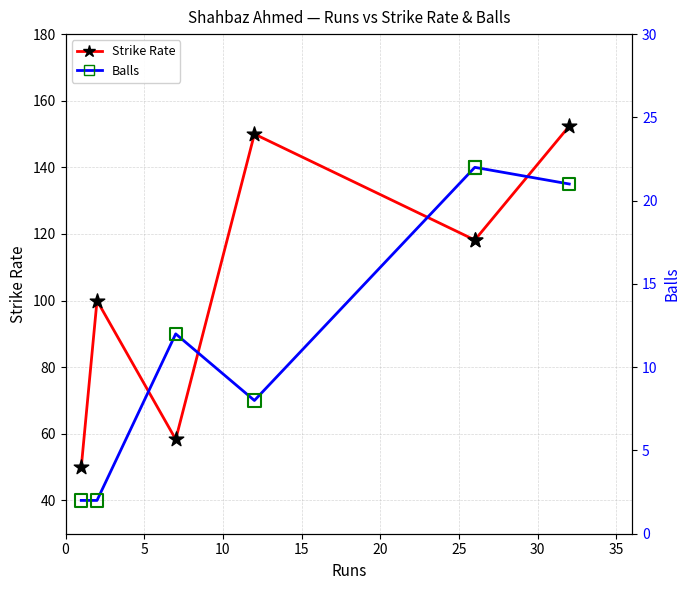

What are all the series names shown in the legend?

Strike Rate, Balls